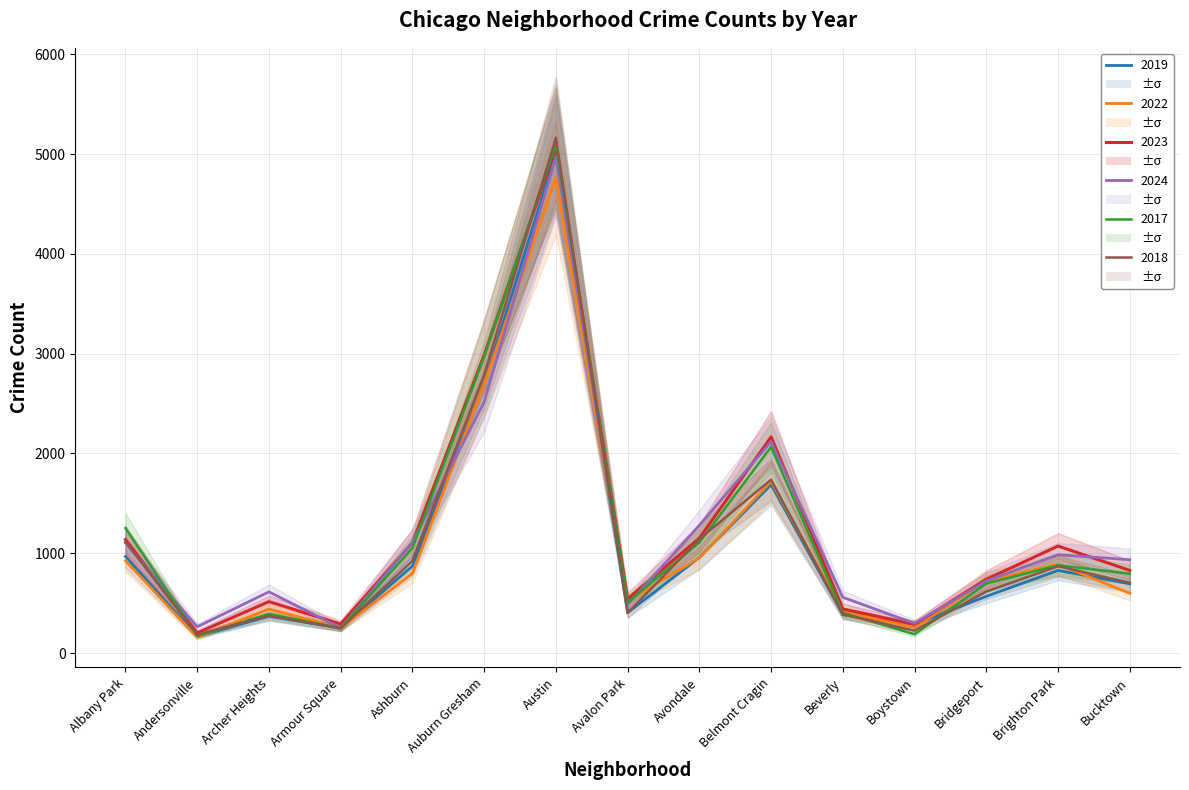

What are all the series names shown in the legend?

2019, 2022, 2023, 2024, 2017, 2018